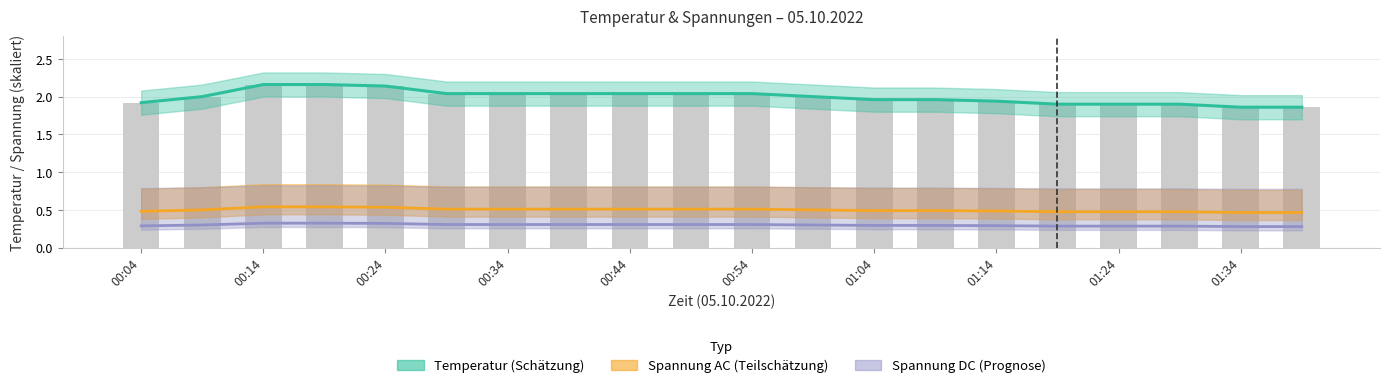

What is the highest value of the Temperatur (Schätzung) series?

2.2